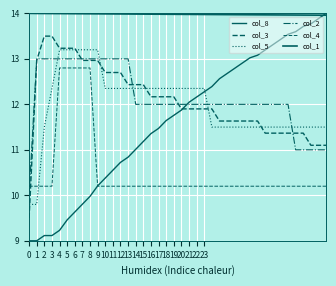

What is the average value of the col_2 series?

12.2